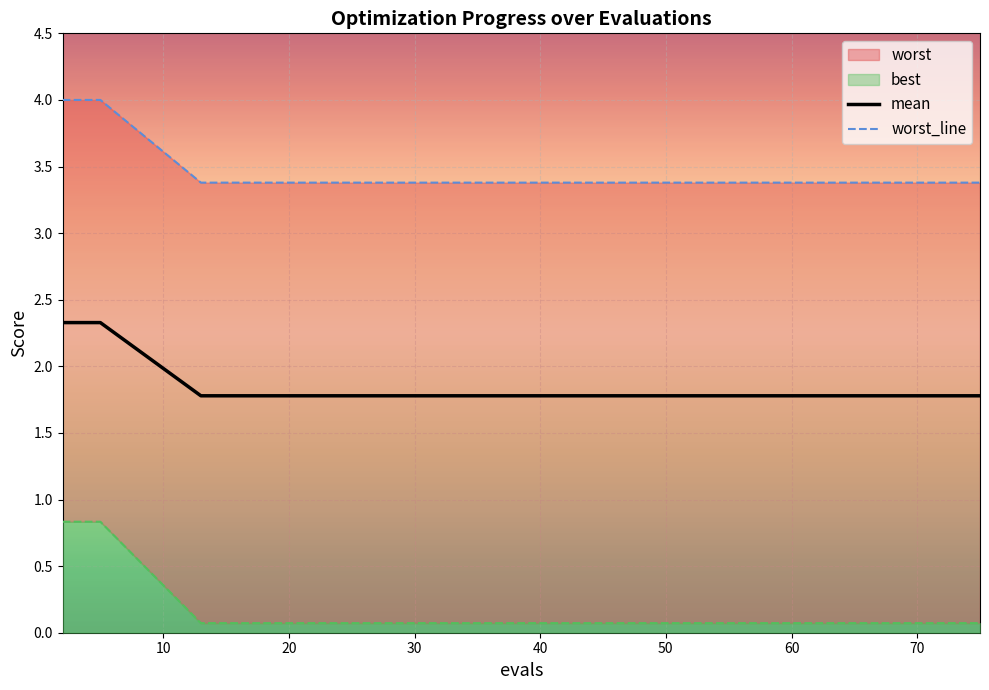

What is the difference between the maximum and minimum values in the worst_line series?

0.6